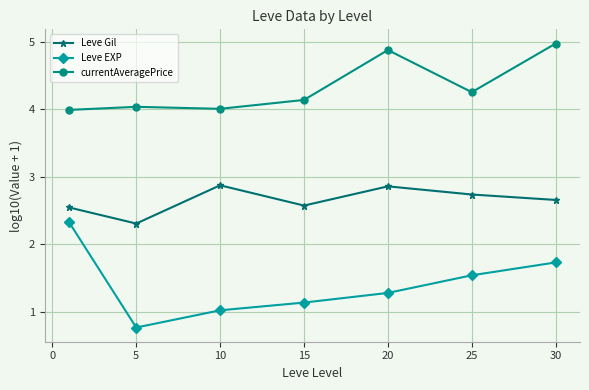

True or false: Leve Gil and Leve EXP intersect in this chart.

False